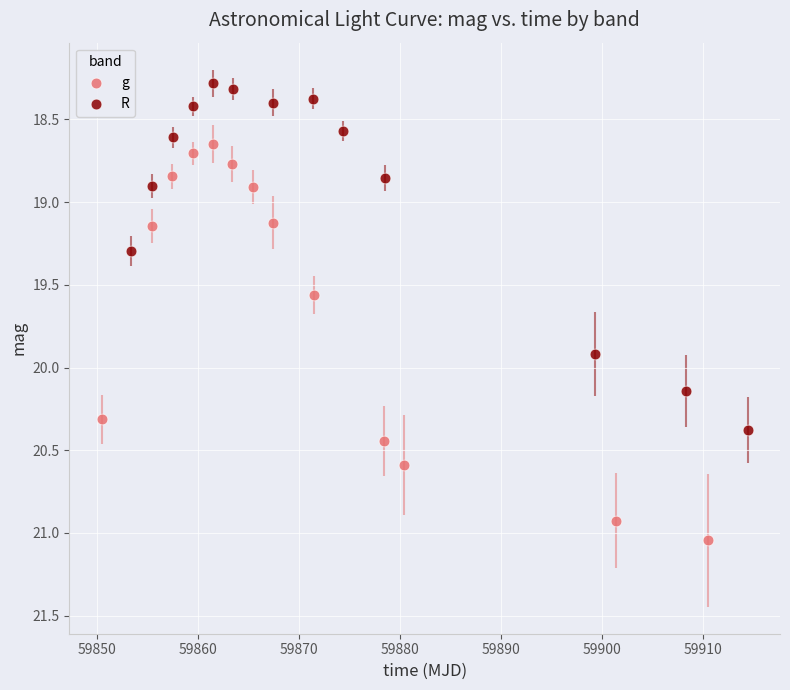

Which series reaches the minimum Y coordinate?

R